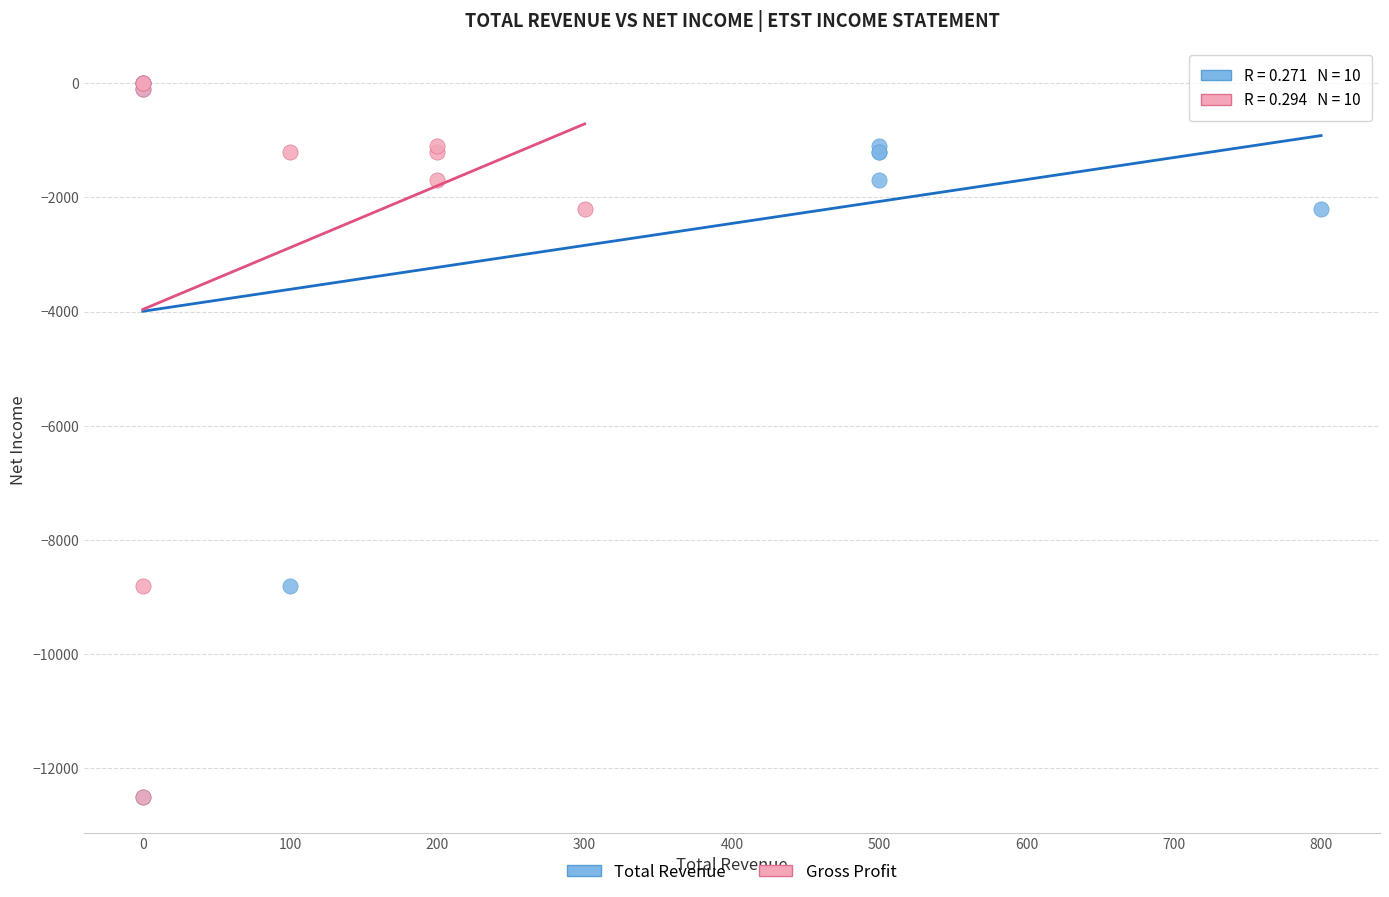

What are all the series names shown in the legend?

Total Revenue, Gross Profit